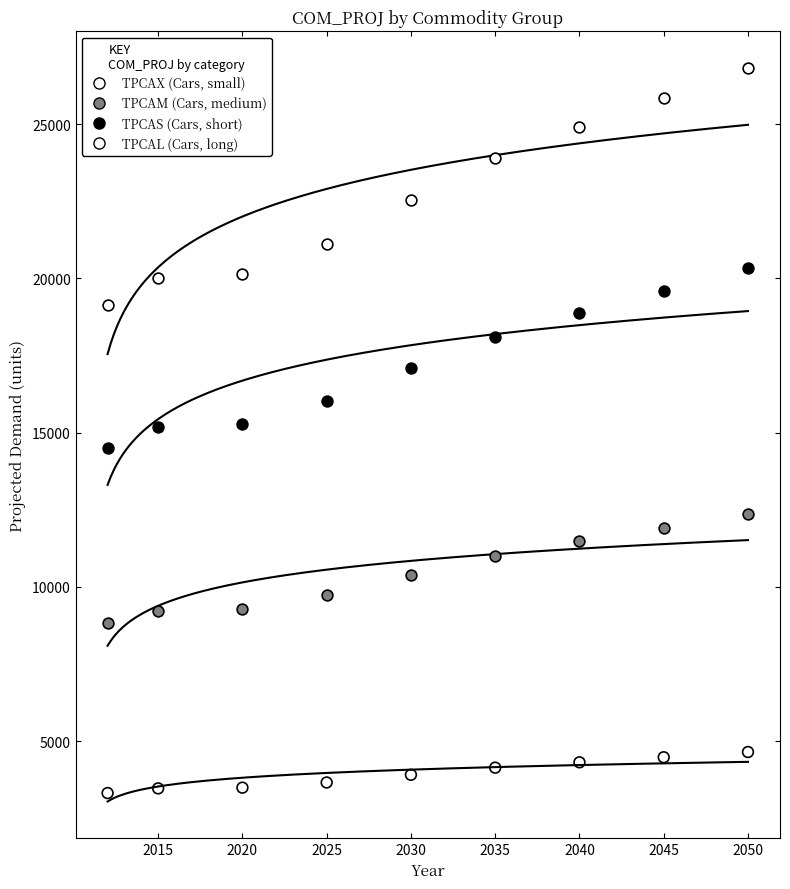

Across all data points, what is the range of X values (max minus min)?

38.0